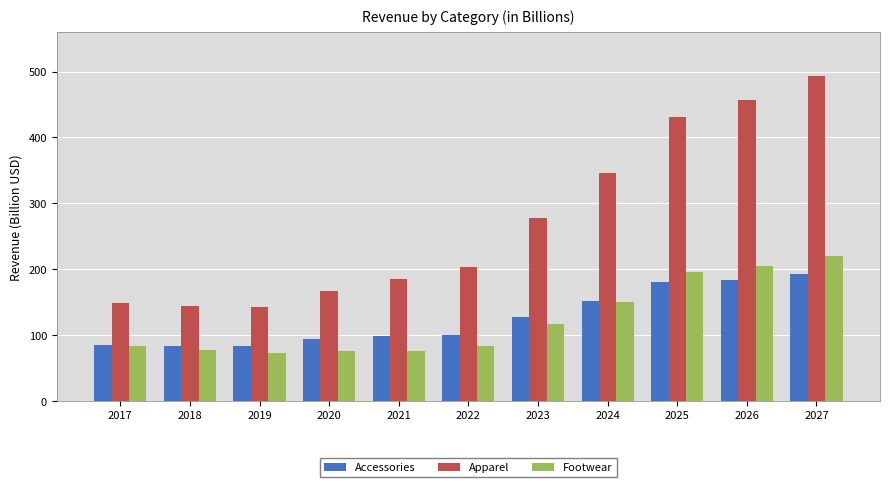

What is the approximate value of Accessories at 2020?

93.4